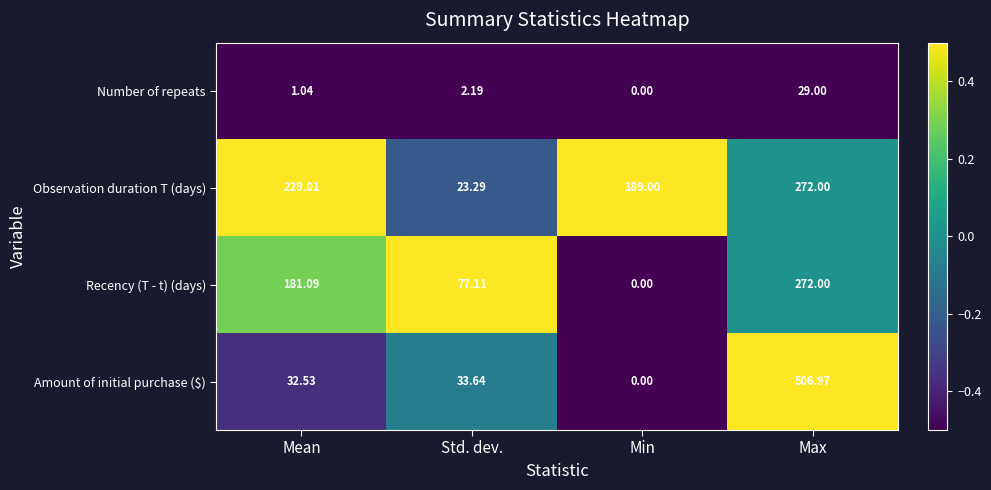

Which series has the largest total across all categories?

Observation duration T (days)